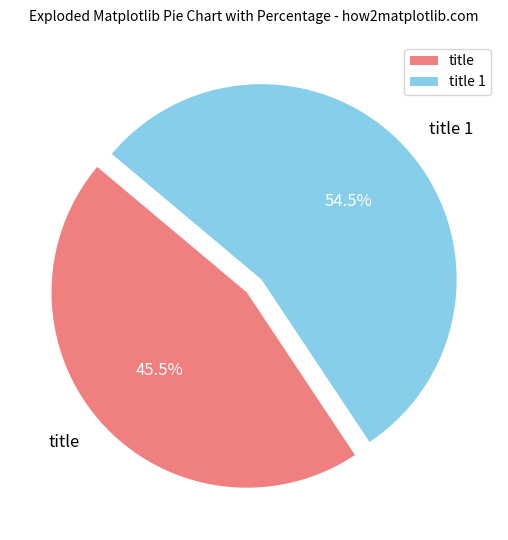

Do title and title 1 together represent more than half of the pie?

Yes